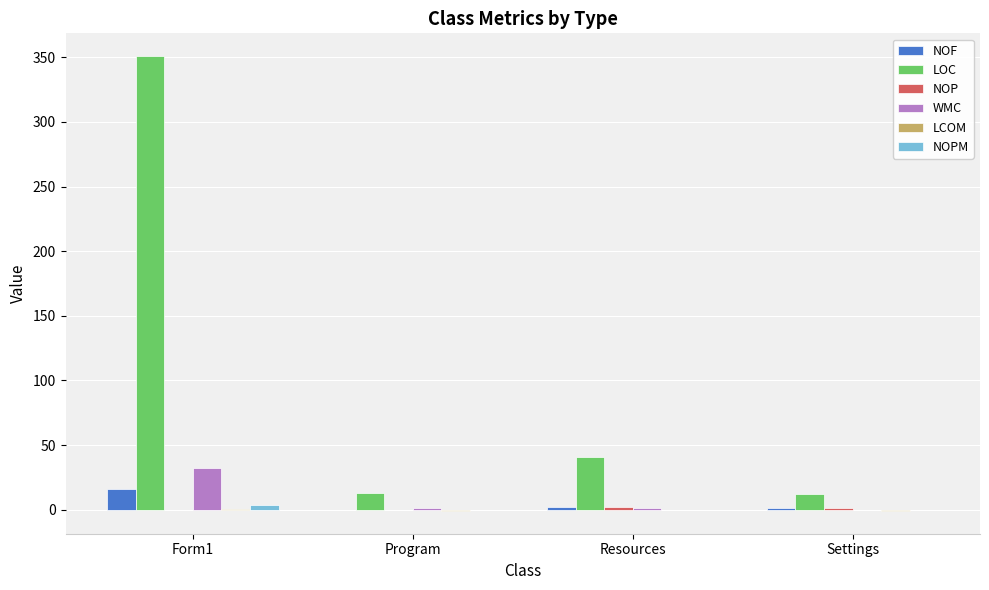

How many groups of bars are there?

4